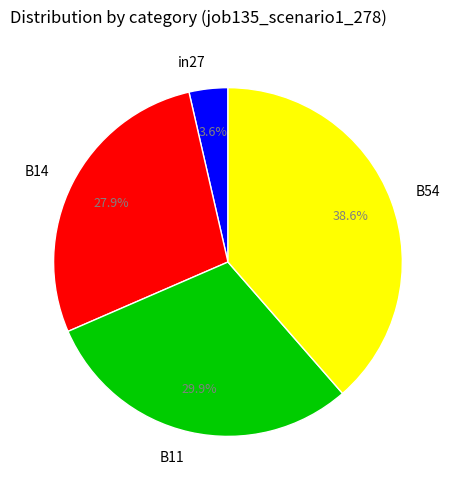

Rank the categories by value from highest to lowest.

B54, B11, B14, in27